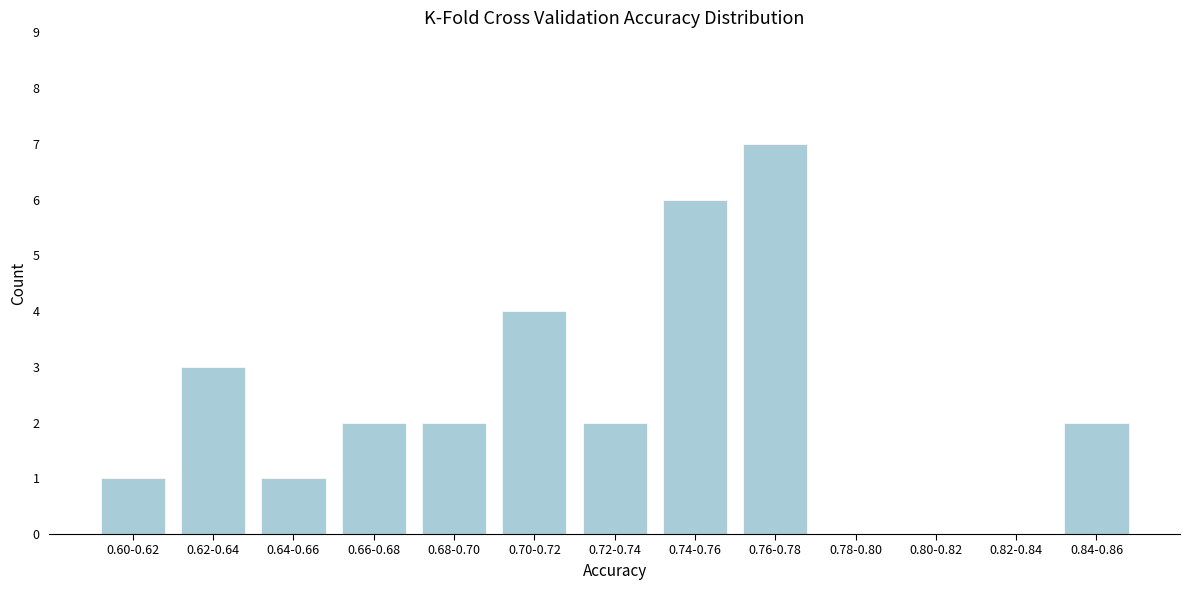

Reading left to right, extract all data points from this chart.

0.60-0.62=1	0.62-0.64=3	0.64-0.66=1	0.66-0.68=2	0.68-0.70=2	0.70-0.72=4	0.72-0.74=2	0.74-0.76=6	0.76-0.78=7	0.78-0.80=0	0.80-0.82=0	0.82-0.84=0	0.84-0.86=2